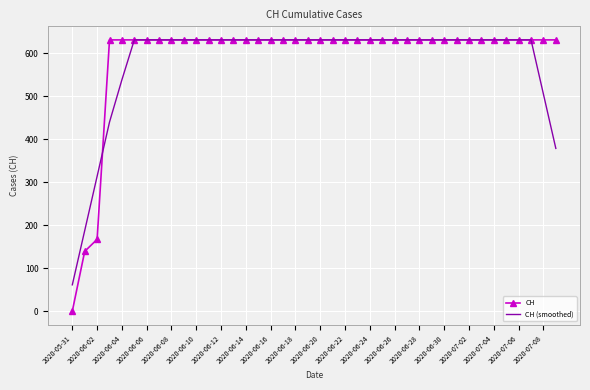

Which series has the largest range (max minus min)?

CH